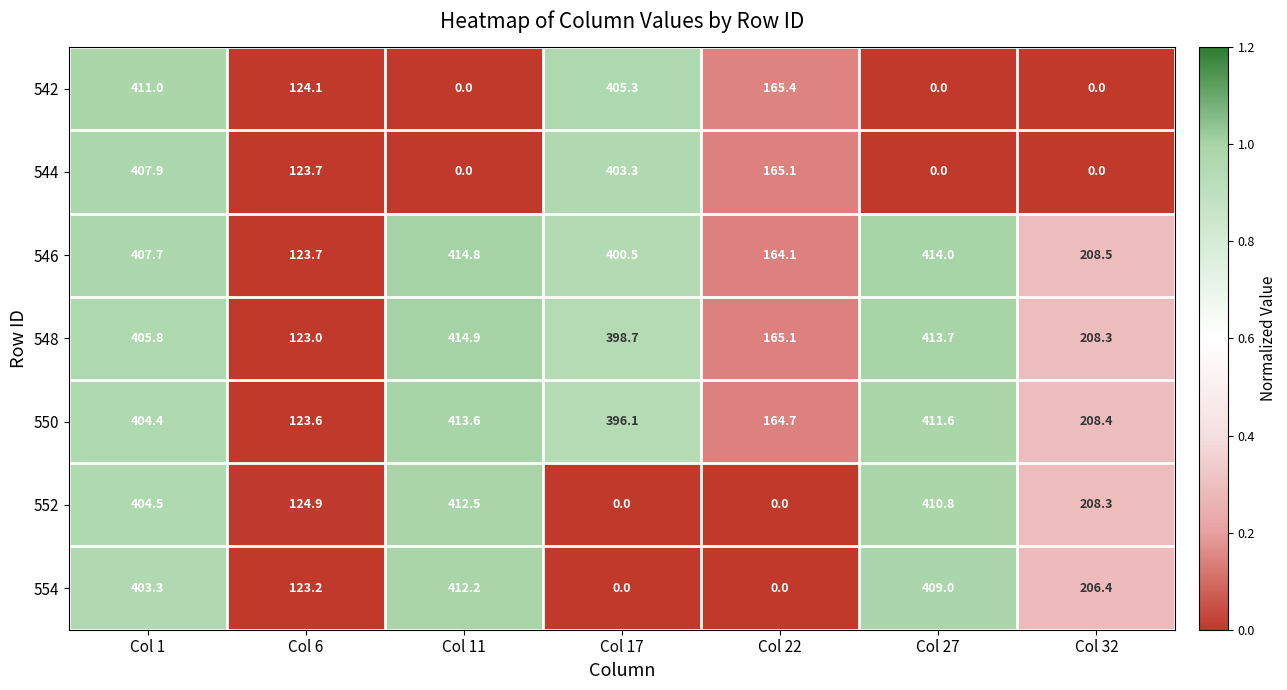

The value of 550 at Col 27 is 560.1. True or false?

False